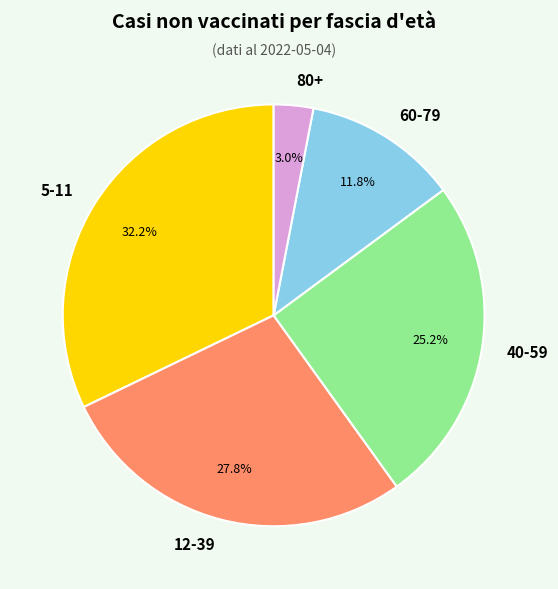

Approximately how many times larger is the value at 60-79 compared to 5-11?

0.4